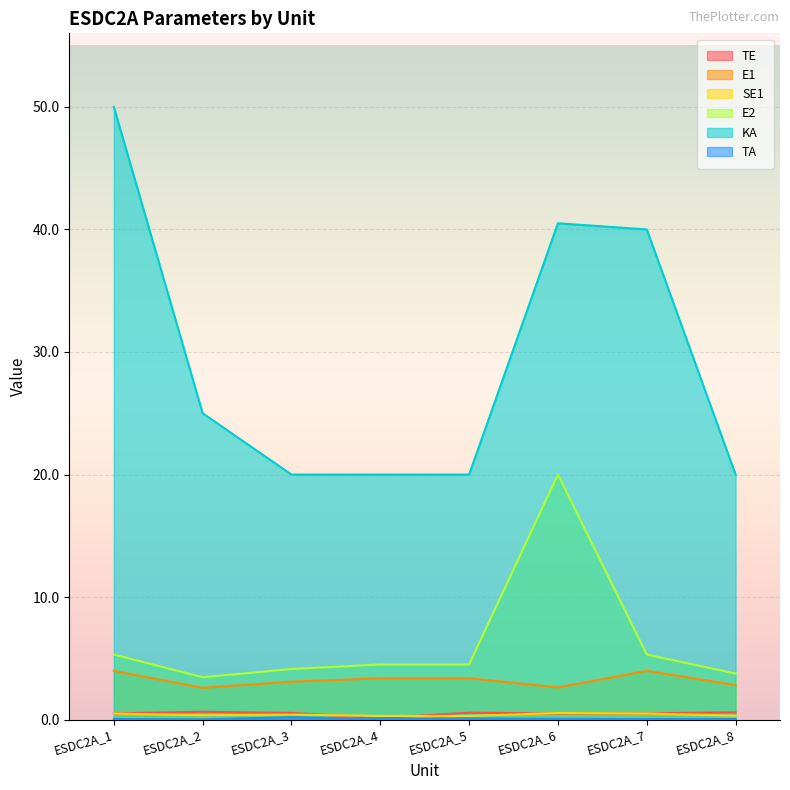

What is the value of the E1 point at the 5th from the left?

3.4